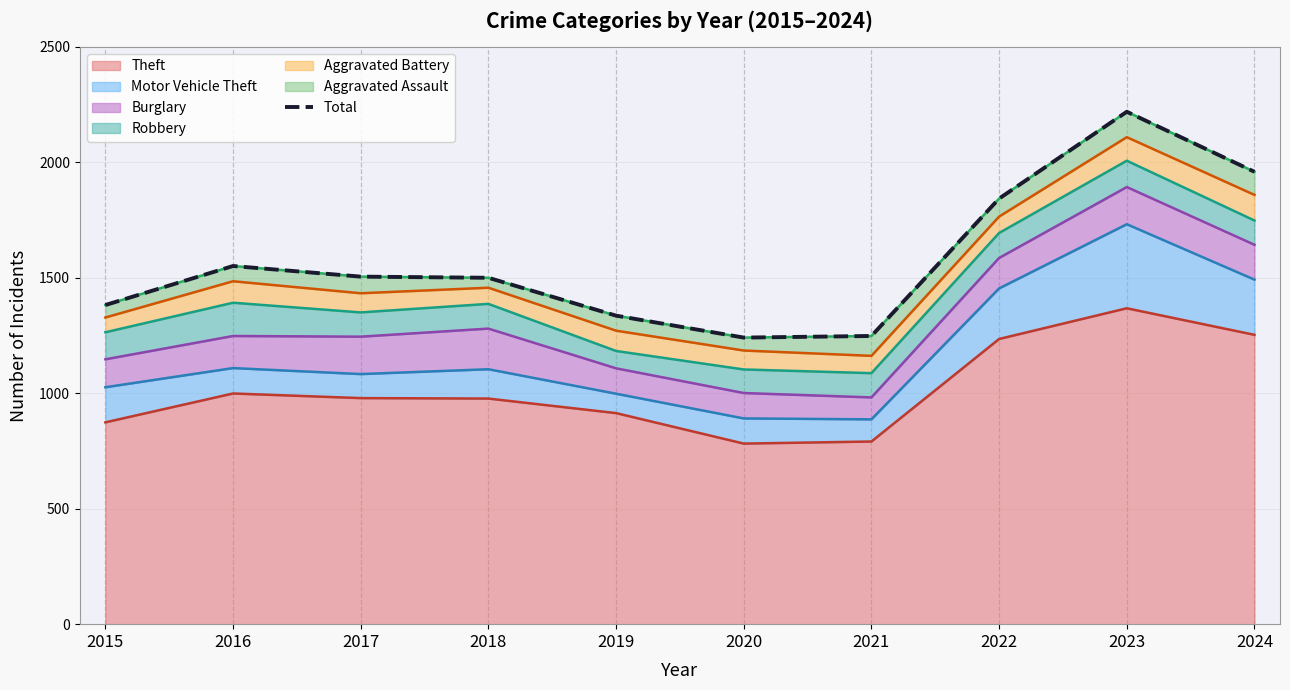

What is the ratio of the value at 2023 to the value at 2022?

1.2